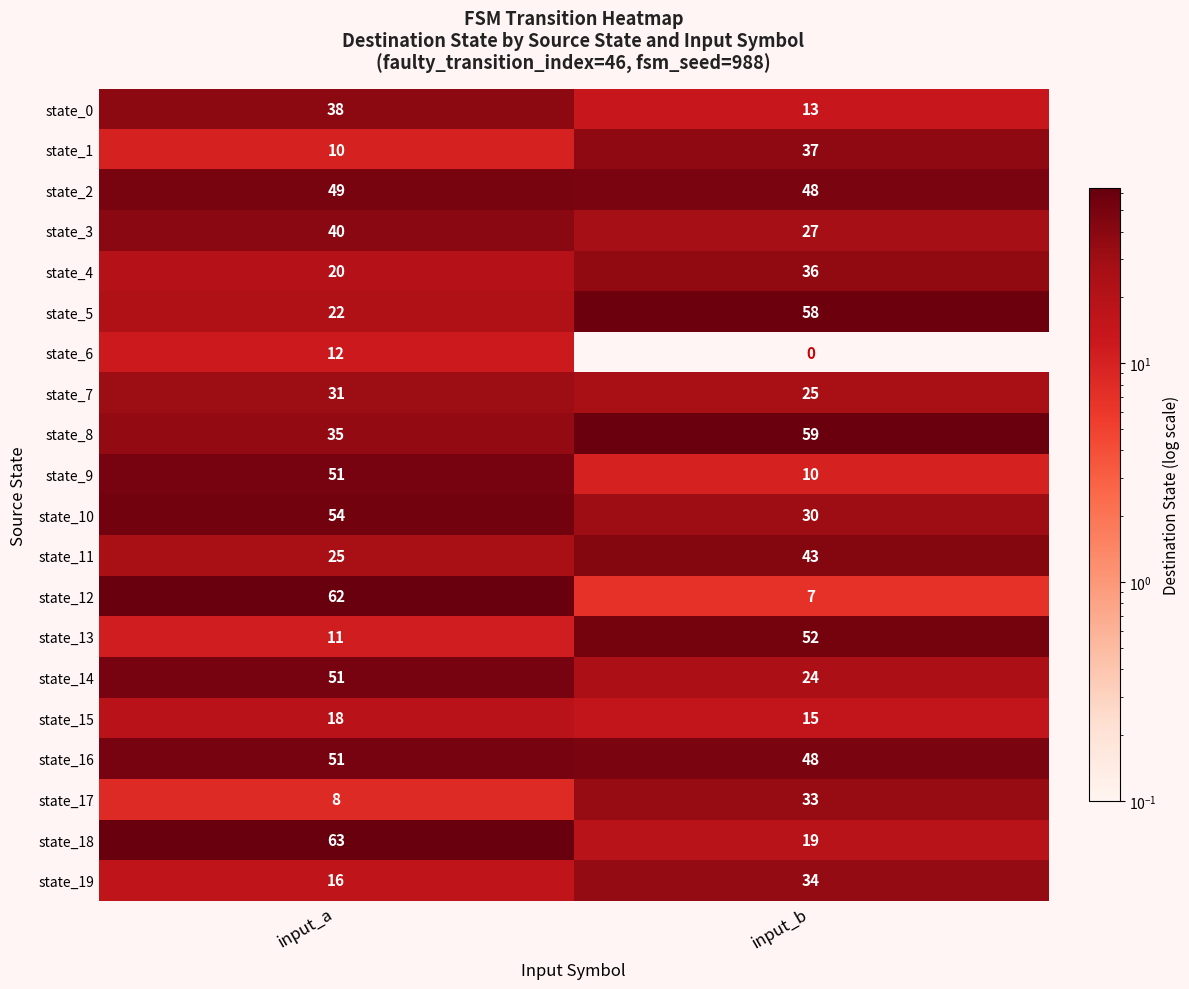

How many series are shown in this chart?

20